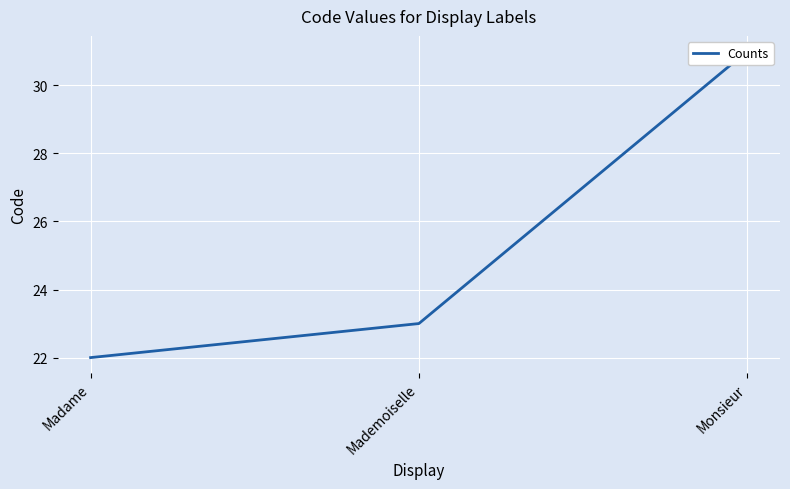

How many data points does each series have?

3